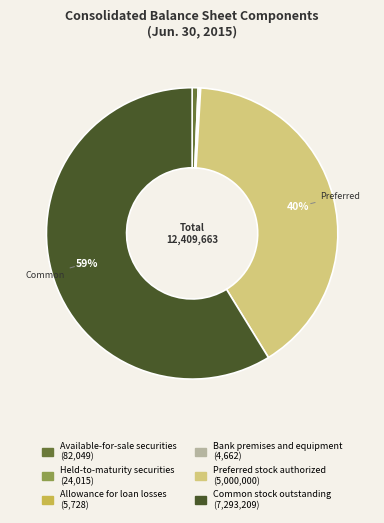

To the nearest percent, what is the combined percentage of Preferred stock authorized and Common stock outstanding?

99%